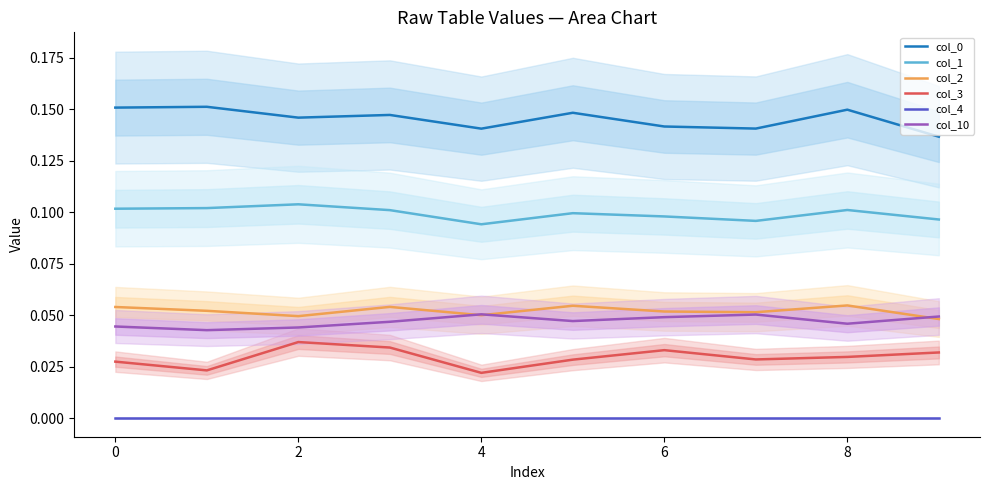

In col_2, how many points are lower than both neighbors (excluding endpoints)?

3